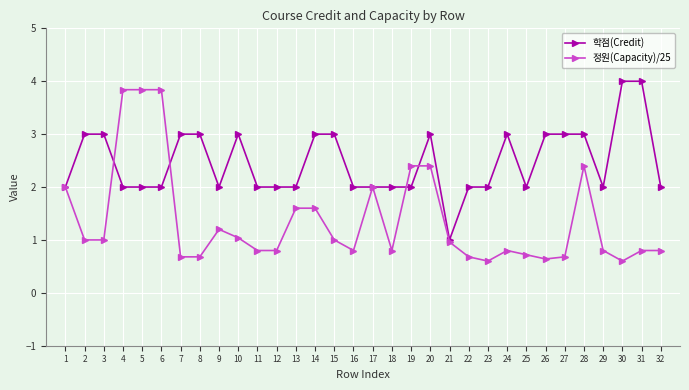

List the series in order of their peak value, highest first.

학점(Credit), 정원(Capacity)/25